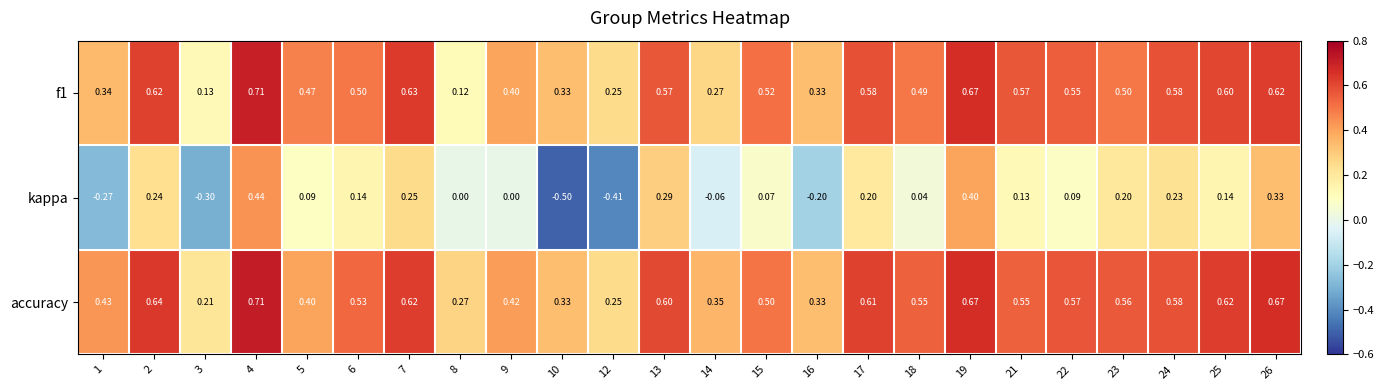

Which category has the highest value across all series?

4